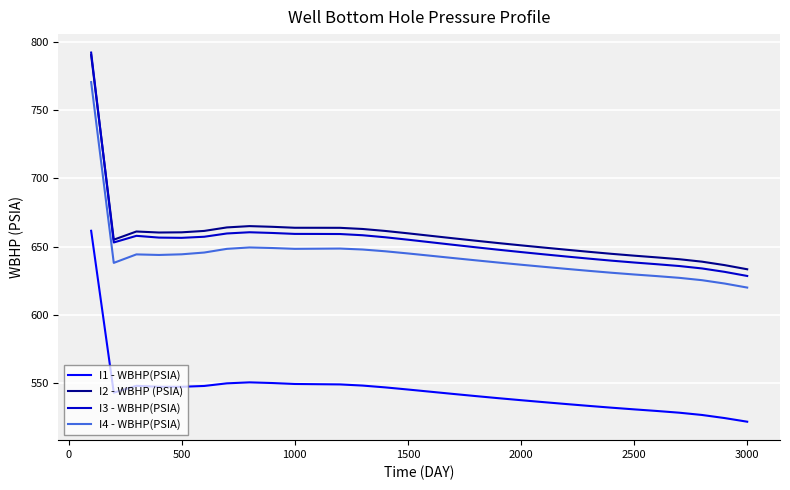

True or false: I4 - WBHP(PSIA) and I1 - WBHP(PSIA) cross at least once.

False